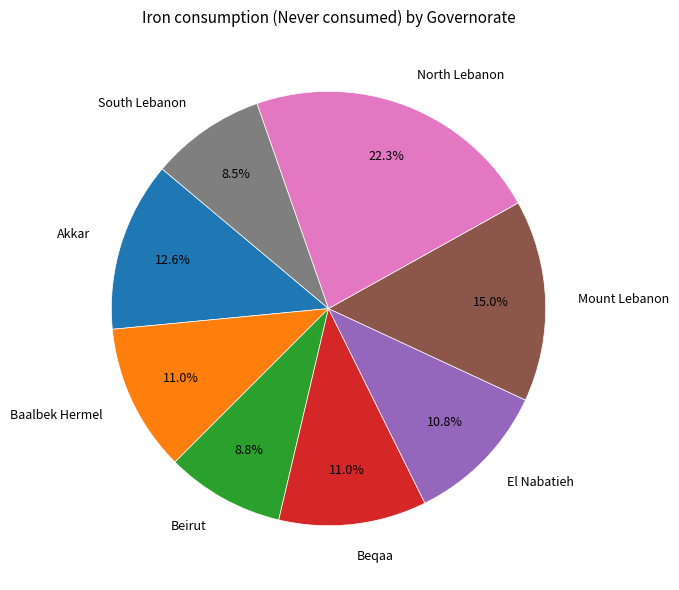

What is the ratio of the value at North Lebanon to the value at South Lebanon?

2.6